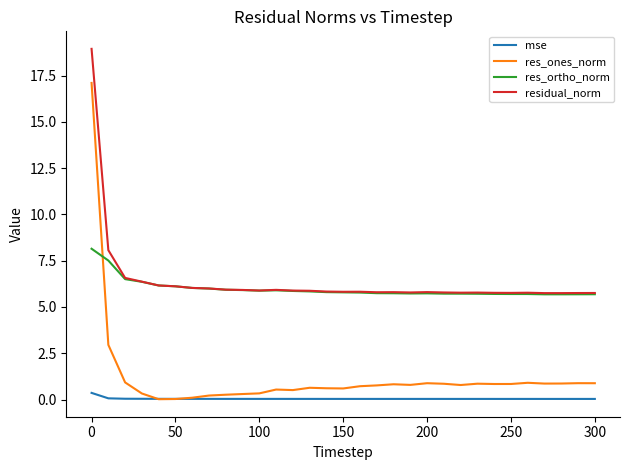

What is the minimum value for residual_norm?

5.7